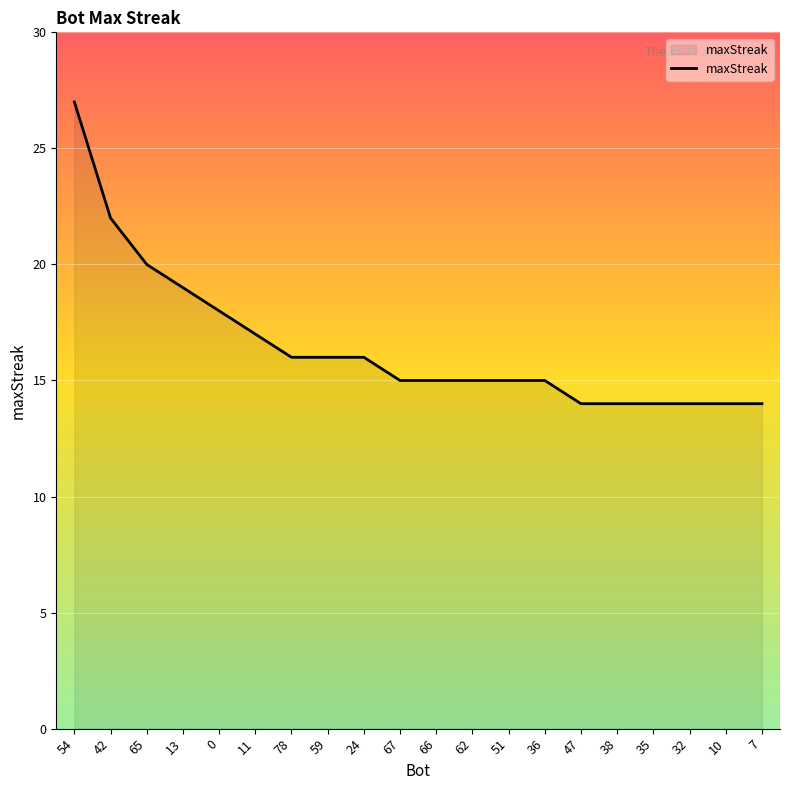

What is the difference between the values at 13 and 78?

3